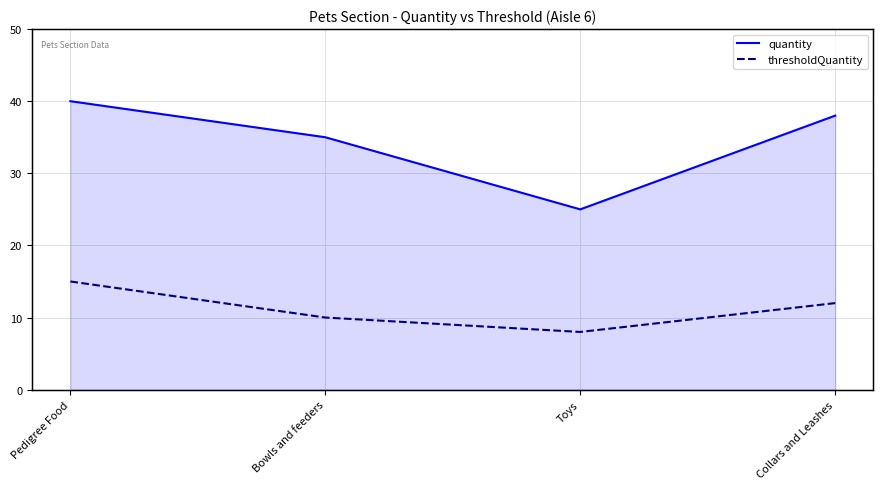

How many lines are shown in the chart?

2